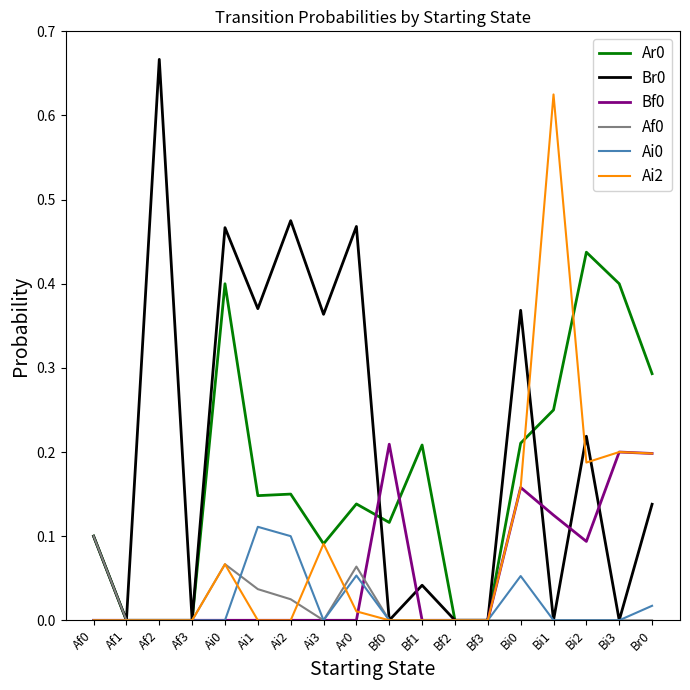

What is the total value across all series at Bi2?

0.9